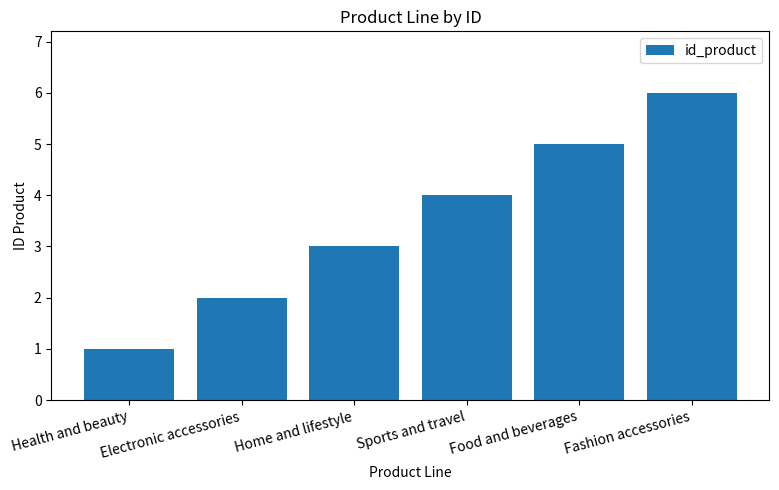

What position from the right is Health and beauty?

6